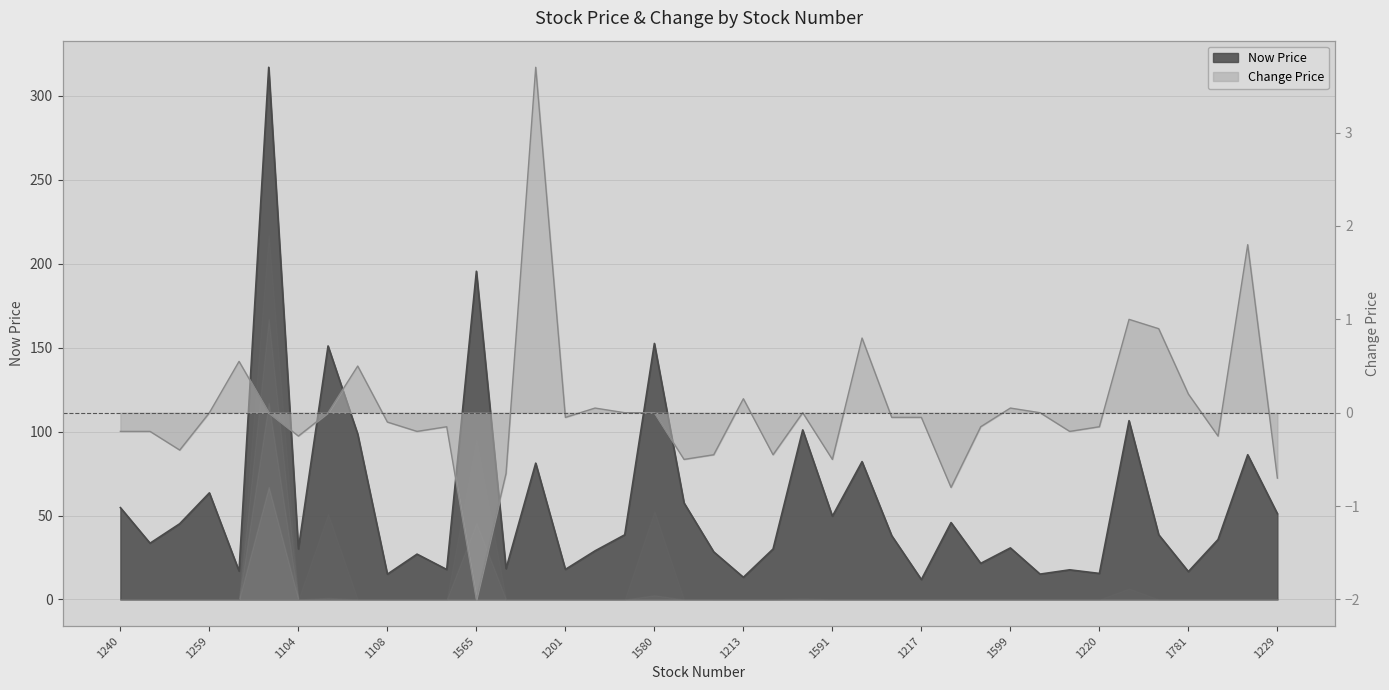

How many series are shown in this chart?

2